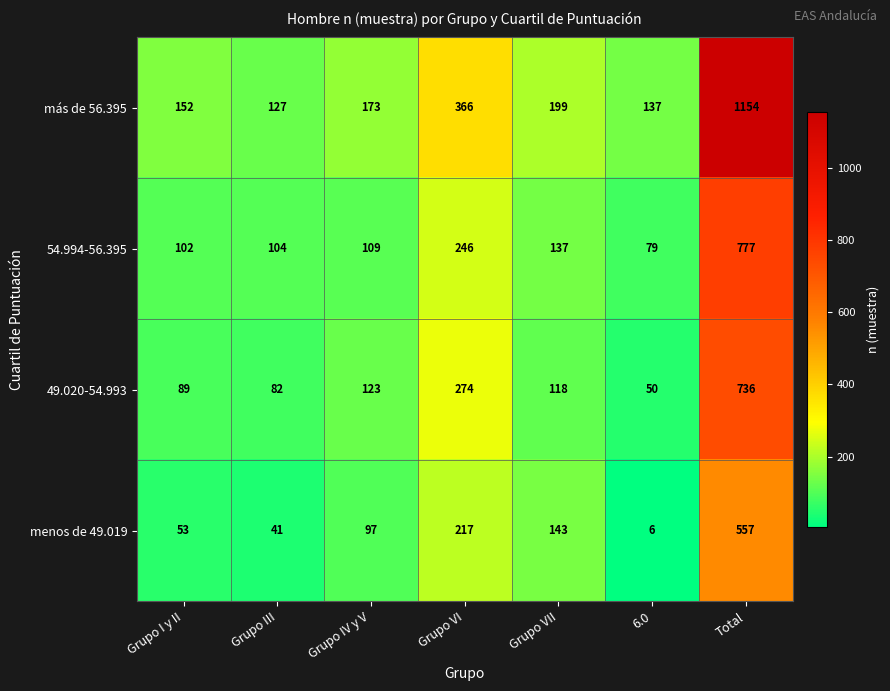

True or false: 54.994-56.395 has a value of 21 at 6.0.

False